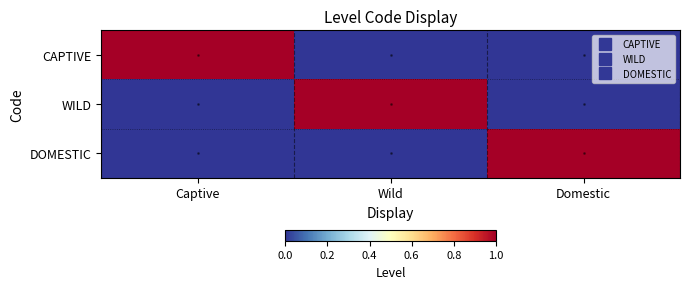

List the series in order of their peak value, lowest first.

CAPTIVE, WILD, DOMESTIC